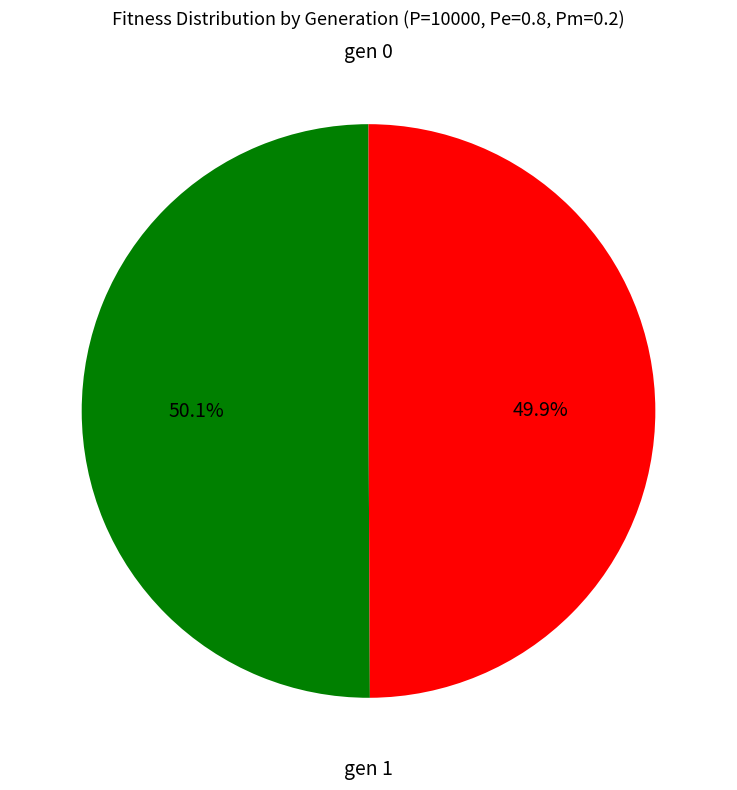

Do gen 0 and gen 1 together represent more than half of the pie?

Yes